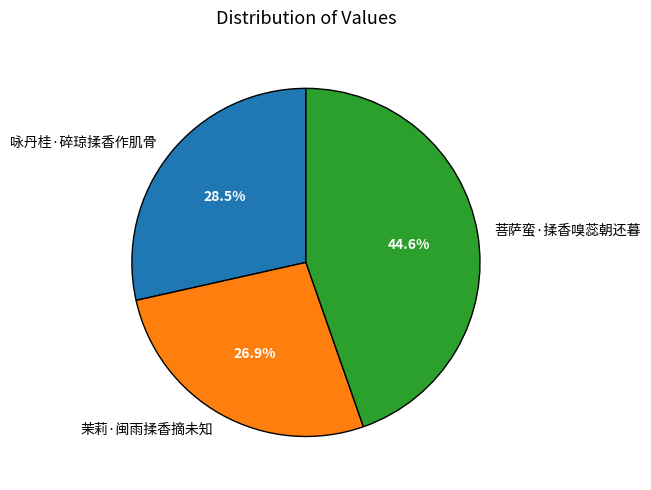

What is the smallest slice in the pie chart?

茉莉·闽雨揉香摘未知